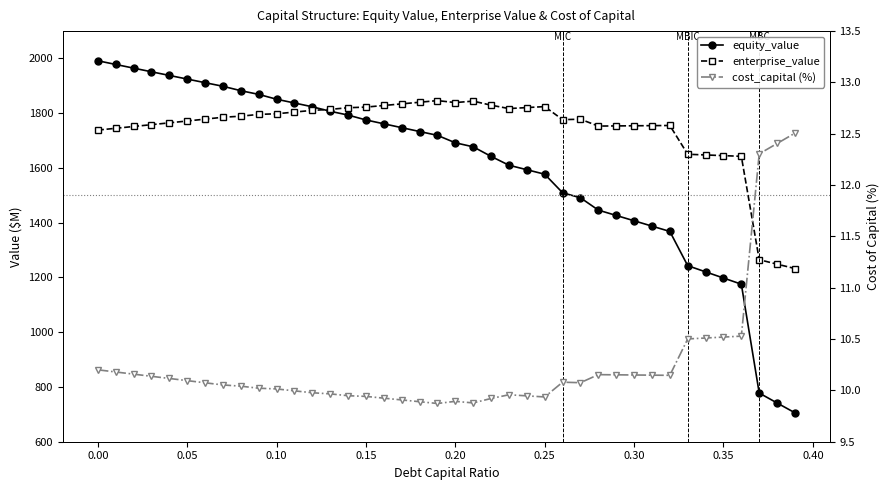

Reading left to right, transcribe all the data shown in this chart.

equity_value: 1991.7	1978.3	1964.8	1951.5	1938.1	1924.9	1911.6	1898.5	1882.4	1868.9	1851.2	1837.4	1823.6	1807.2	1793.3	1775.5	1761.4	1747.3	1733.3	1719.2	1692.0	1677.4	1642.4	1610.1	1593.7	1577.2	1509.6	1491.1	1446.1	1426.6	1407.1	1387.7	1368.2	1243.1	1220.6	1198.0	1175.5	777.9	741.5	705.6
enterprise_value: 1738.4	1745.0	1751.6	1758.2	1764.9	1771.6	1778.4	1785.3	1789.2	1795.7	1798.0	1804.2	1810.4	1814.0	1820.1	1822.4	1828.3	1834.2	1840.2	1846.2	1838.9	1844.3	1829.4	1817.0	1820.6	1824.2	1776.6	1778.1	1753.1	1753.6	1754.2	1754.7	1755.2	1650.2	1647.6	1645.1	1642.6	1265.0	1248.6	1232.7
cost_capital (%): 10.2	10.2	10.2	10.1	10.1	10.1	10.1	10.1	10.0	10.0	10.0	10.0	10.0	10.0	9.9	9.9	9.9	9.9	9.9	9.9	9.9	9.9	9.9	10.0	9.9	9.9	10.1	10.1	10.2	10.2	10.2	10.1	10.1	10.5	10.5	10.5	10.5	12.3	12.4	12.5